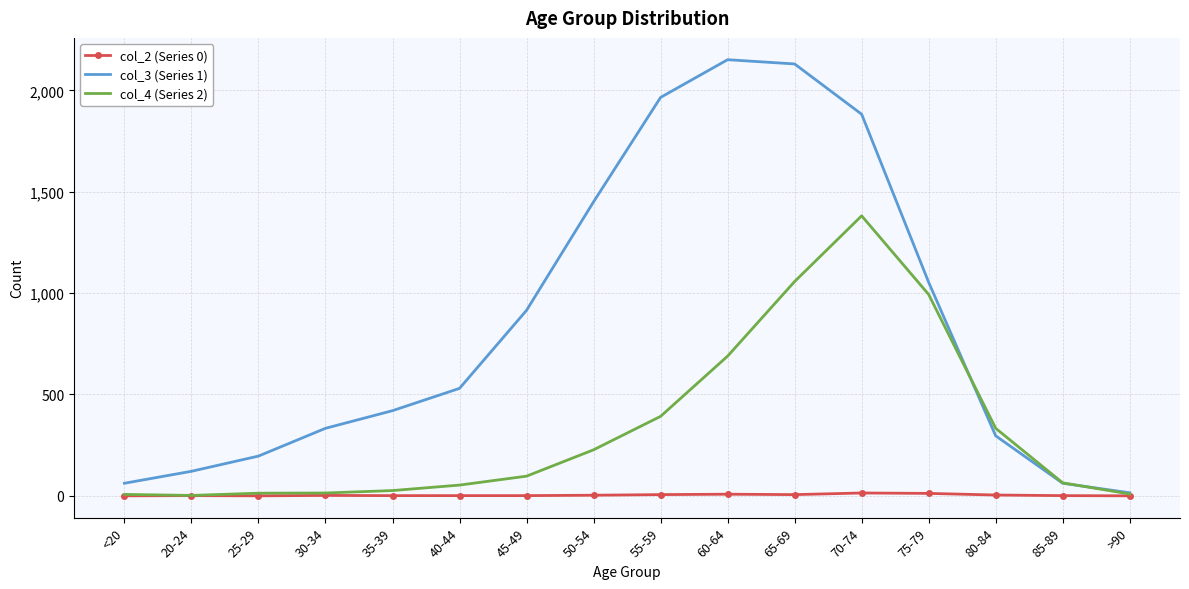

Which series has the largest range (max minus min)?

col_3 (Series 1)